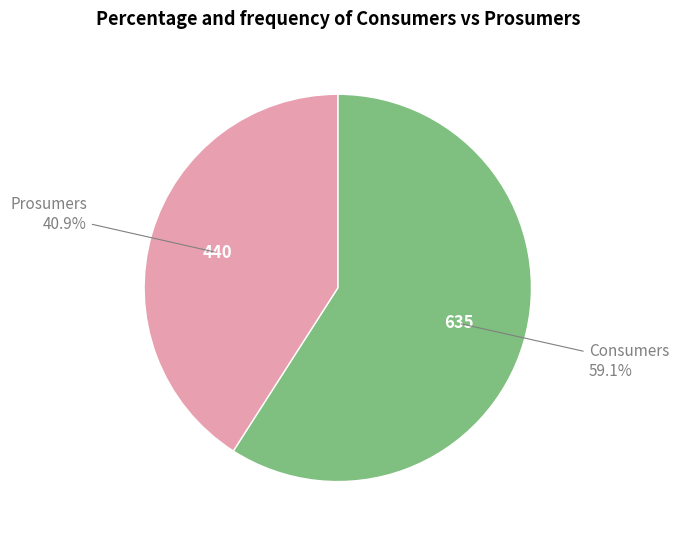

To the nearest percent, what portion does Consumers represent?

59%